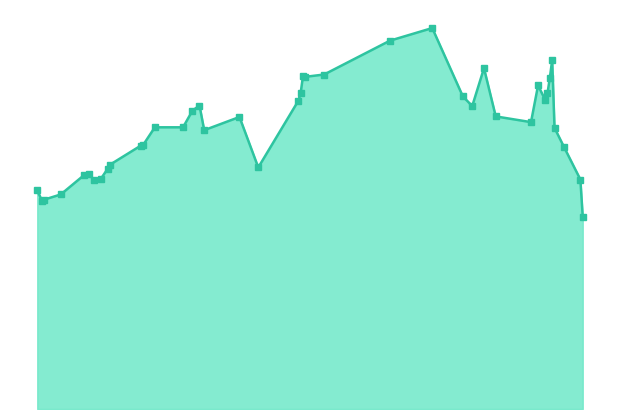

Does the chart have visible grid lines?

No